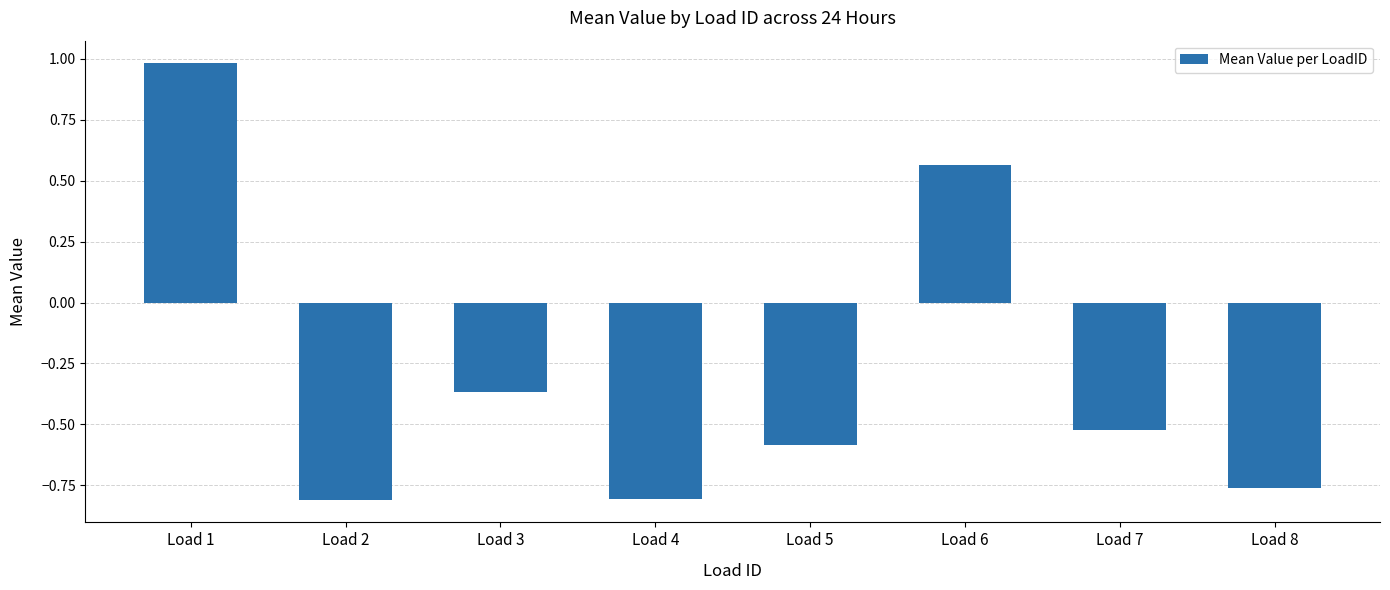

Read the value at Load 5.

-0.6